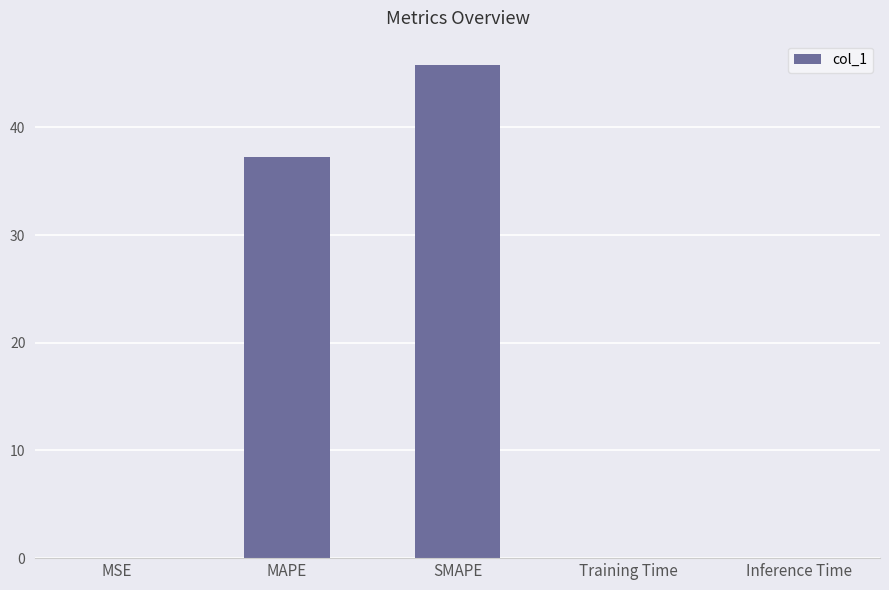

What is the difference between the values at Training Time and MAPE?

37.2